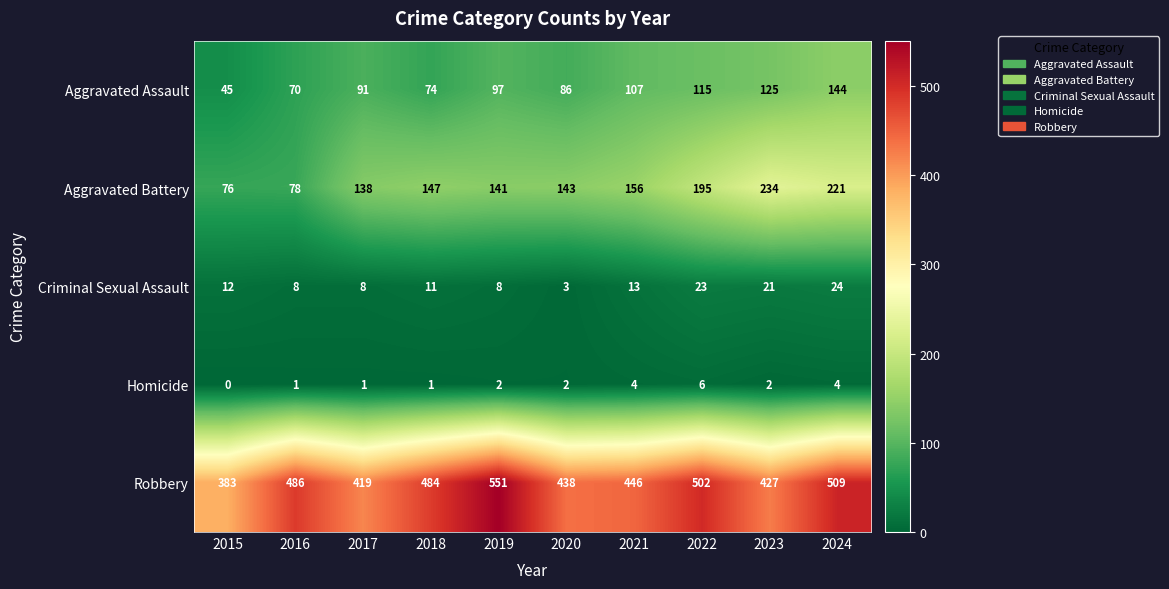

At how many categories does at least one series exceed 415?

9